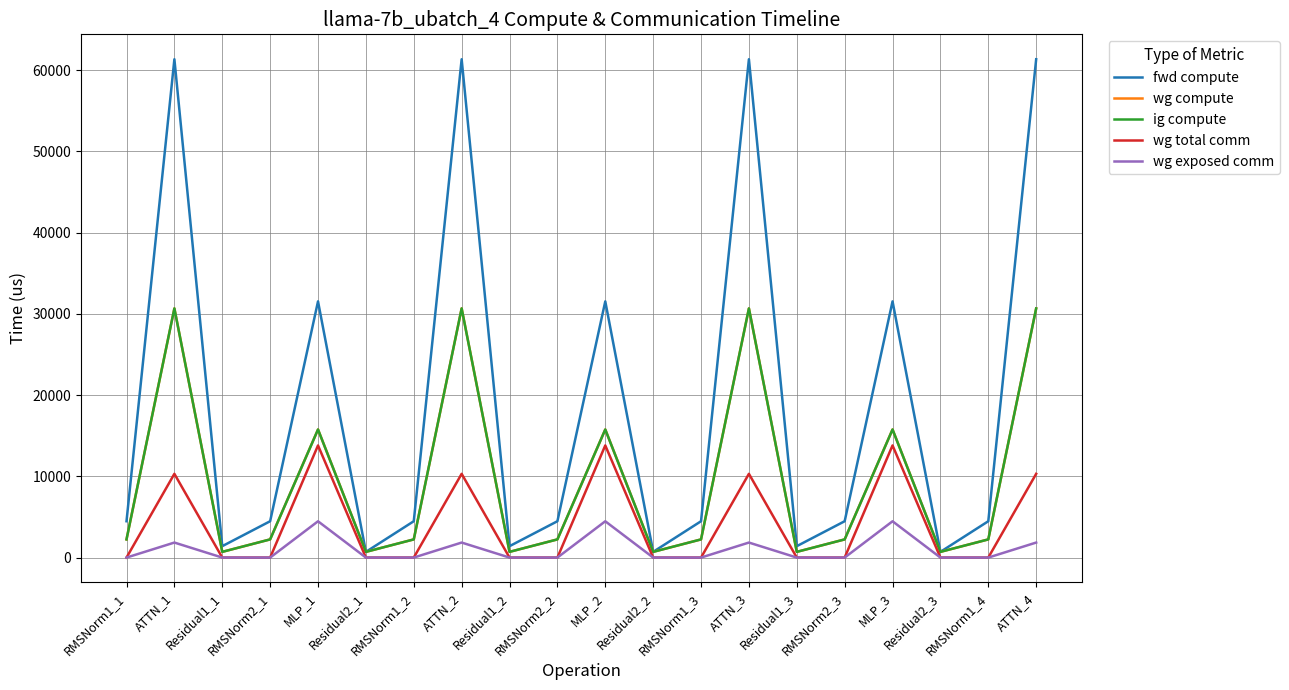

True or false: wg compute has more than 1 points higher than both neighbors.

True